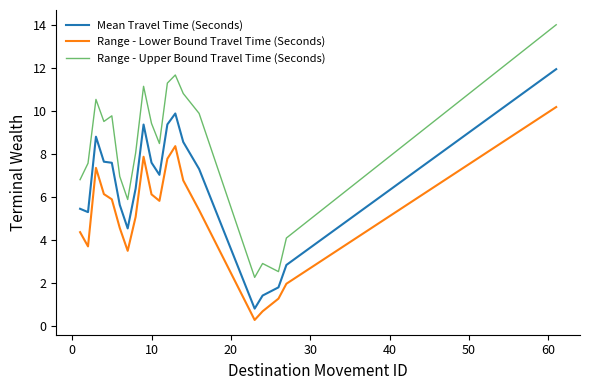

What is the lowest value of the Range - Lower Bound Travel Time (Seconds) series?

0.3